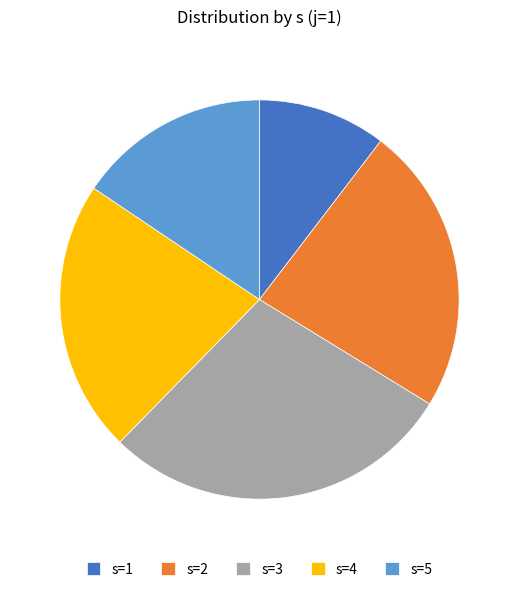

Which category has the smallest portion of the pie?

s=1